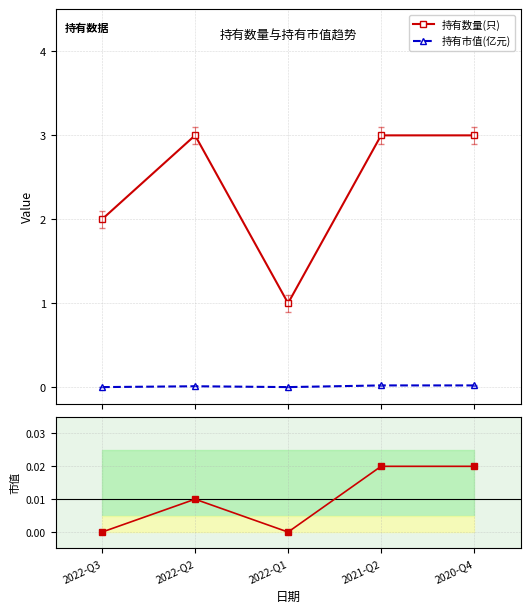

Which series has the widest spread of values?

持有数量(只)